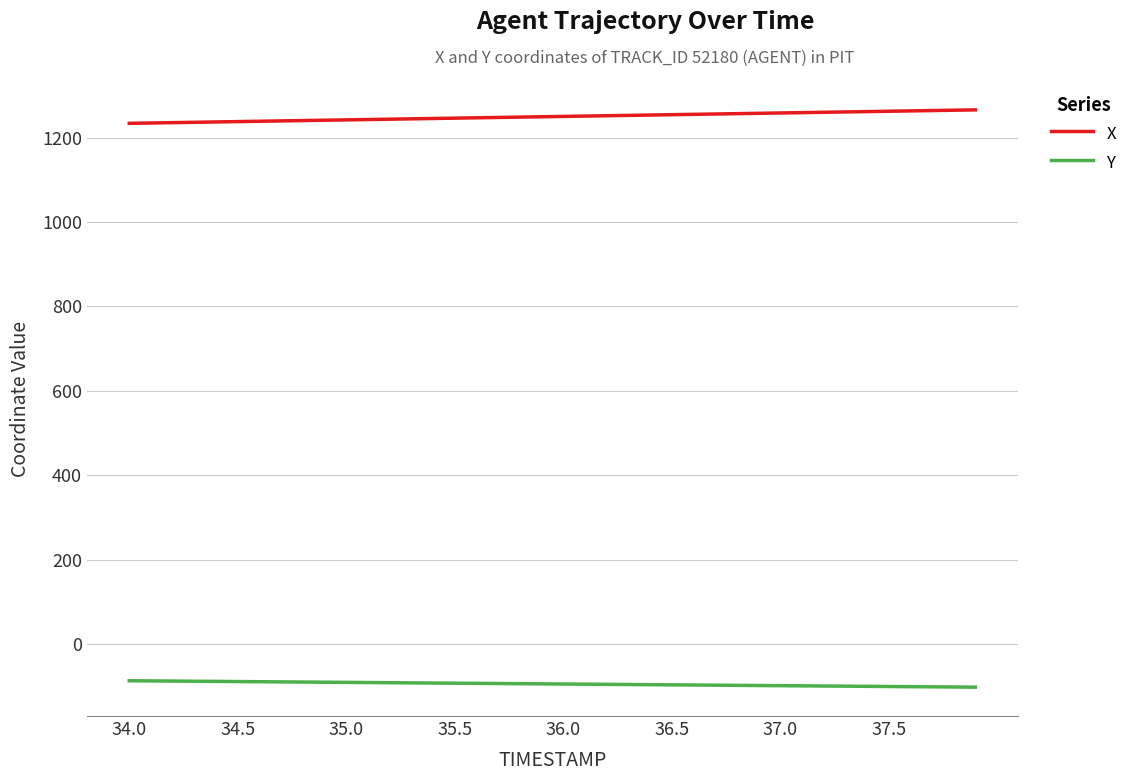

List the series in order of their peak value, lowest first.

Y, X